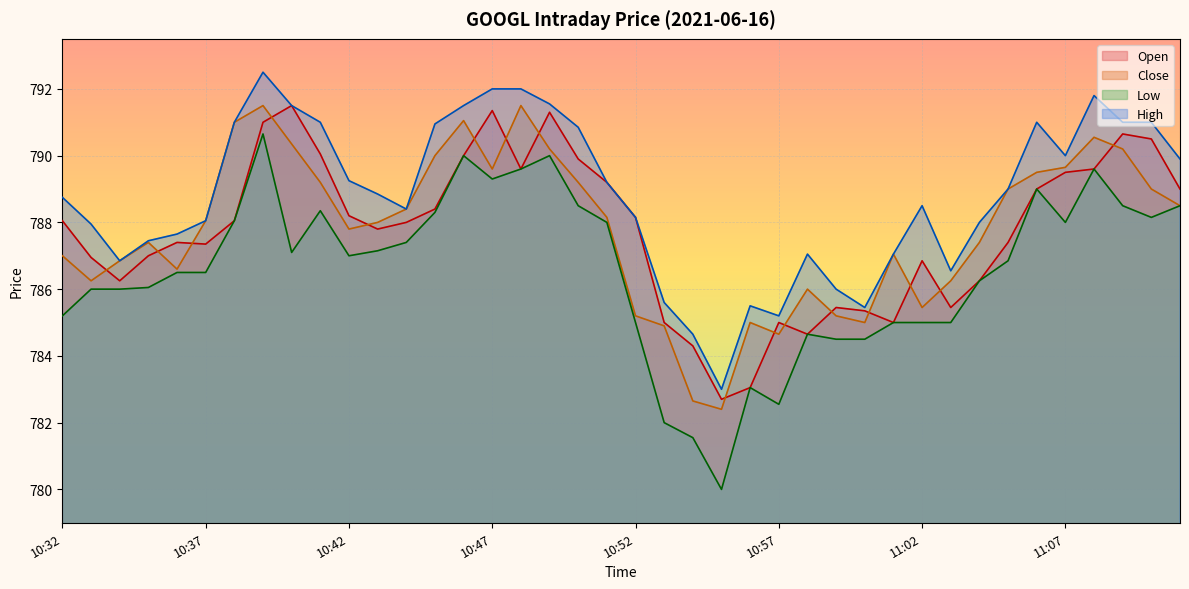

The value of Open at 10:36 is 787.4. True or false?

True